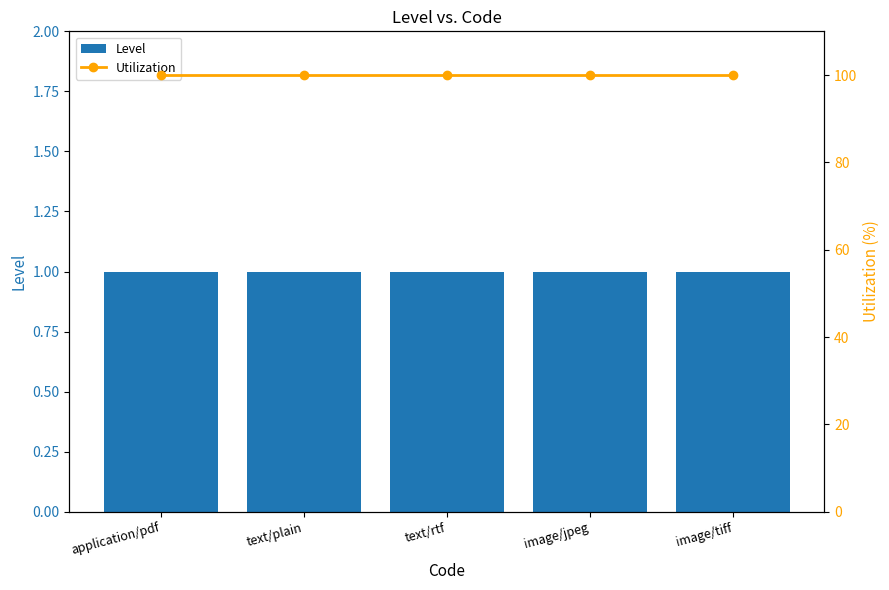

List the series in order of their overall mean, lowest first.

Level, Utilization